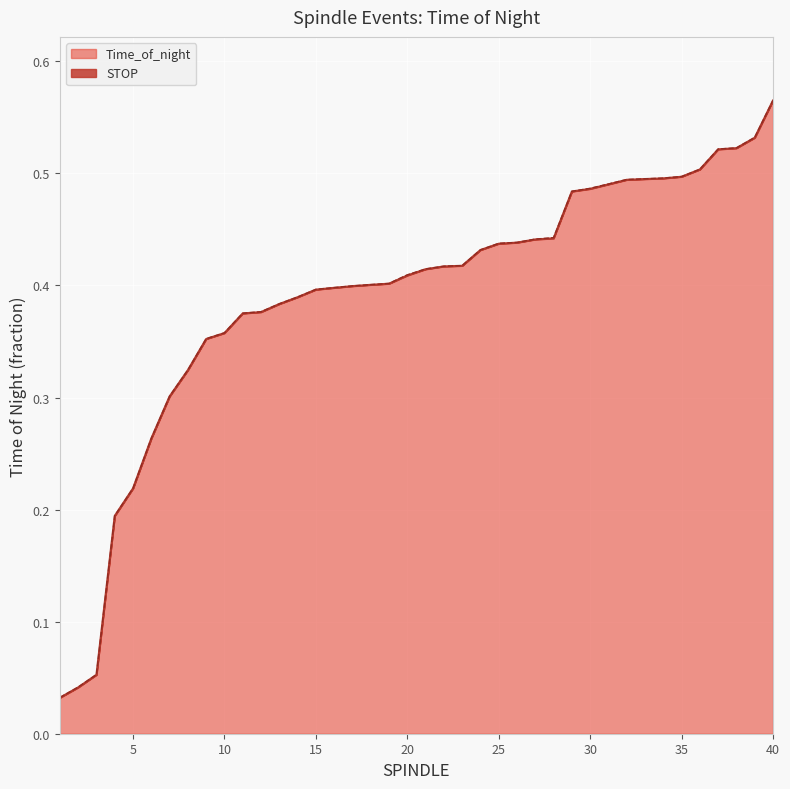

True or false: Time_of_night and STOP cross at least once.

False